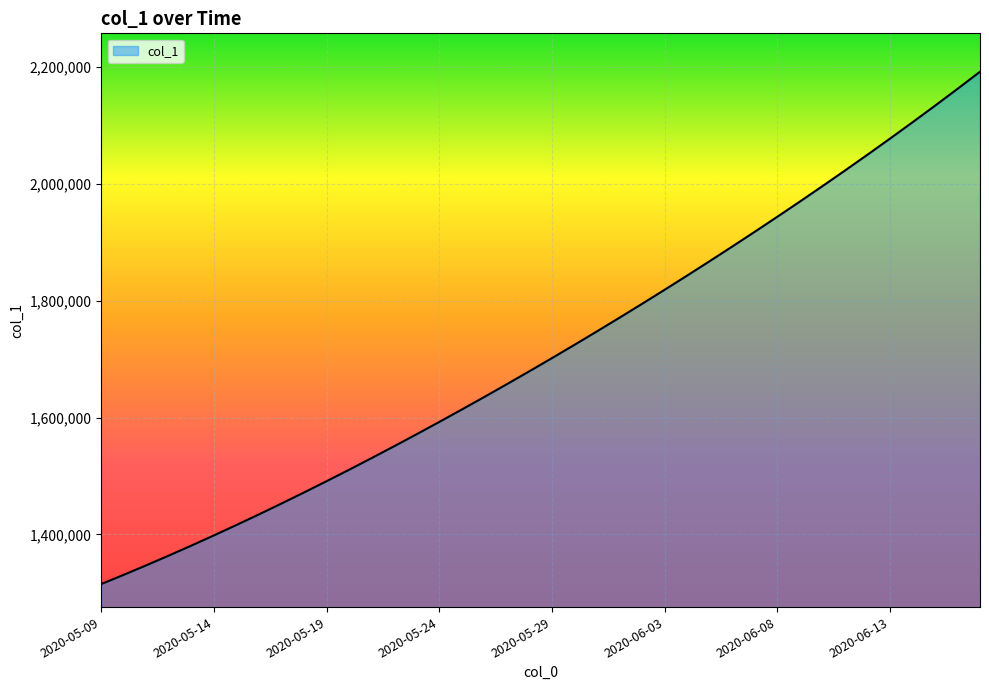

Does the chart have visible grid lines?

Yes